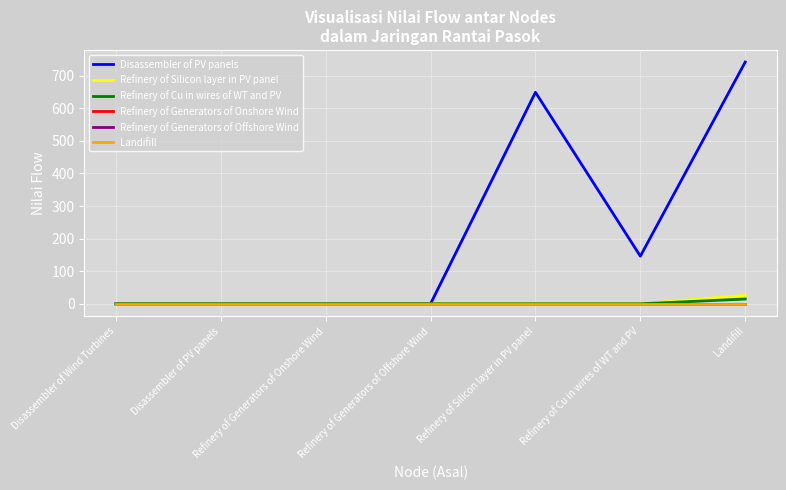

Which series has the largest total across all categories?

Disassembler of PV panels